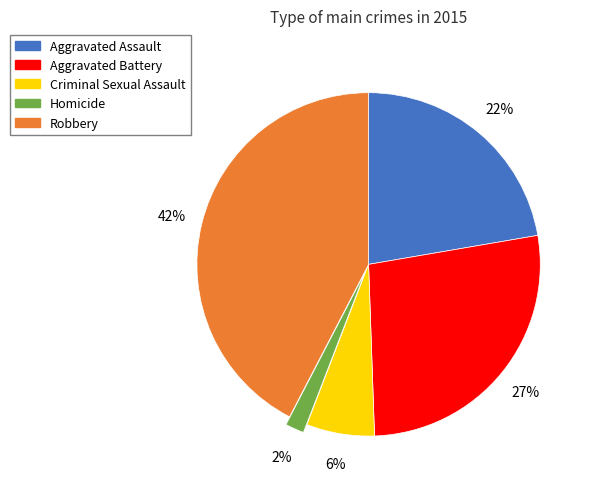

How many slices are in this pie chart?

5